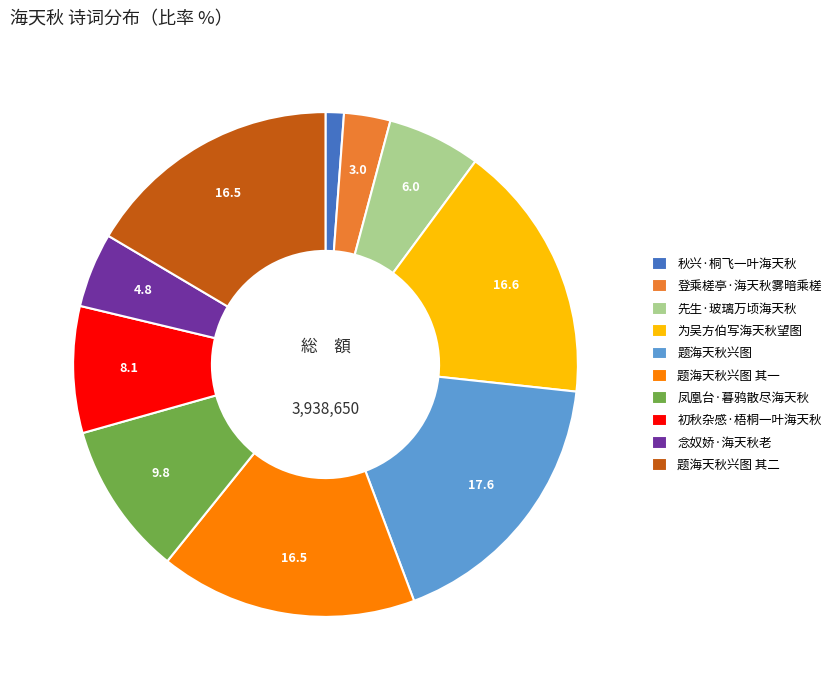

What is the ratio of the value at 念奴娇·海天秋老 to the value at 题海天秋兴图?

0.3